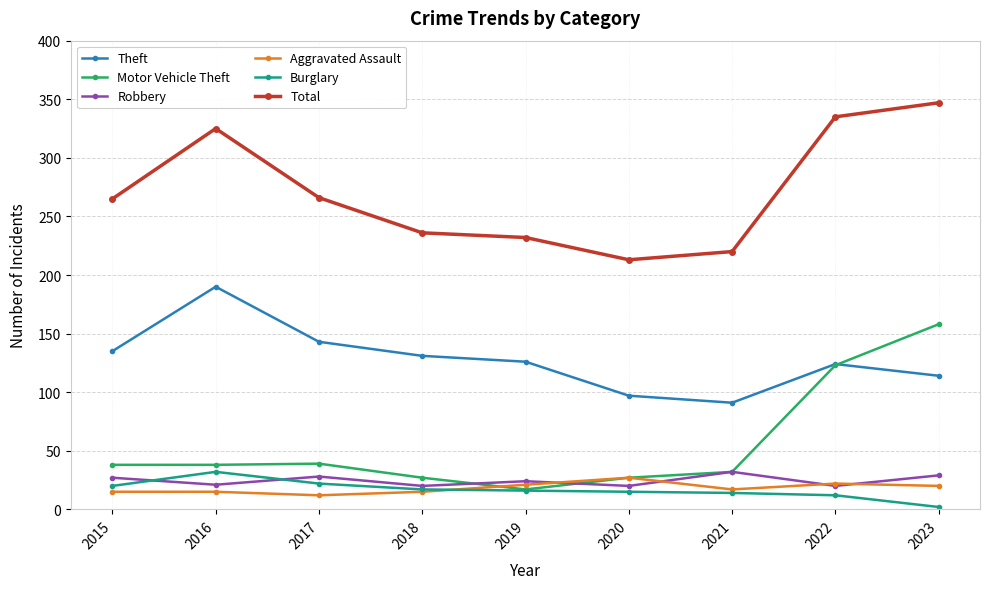

At which category is the sum across all series the highest?

2023